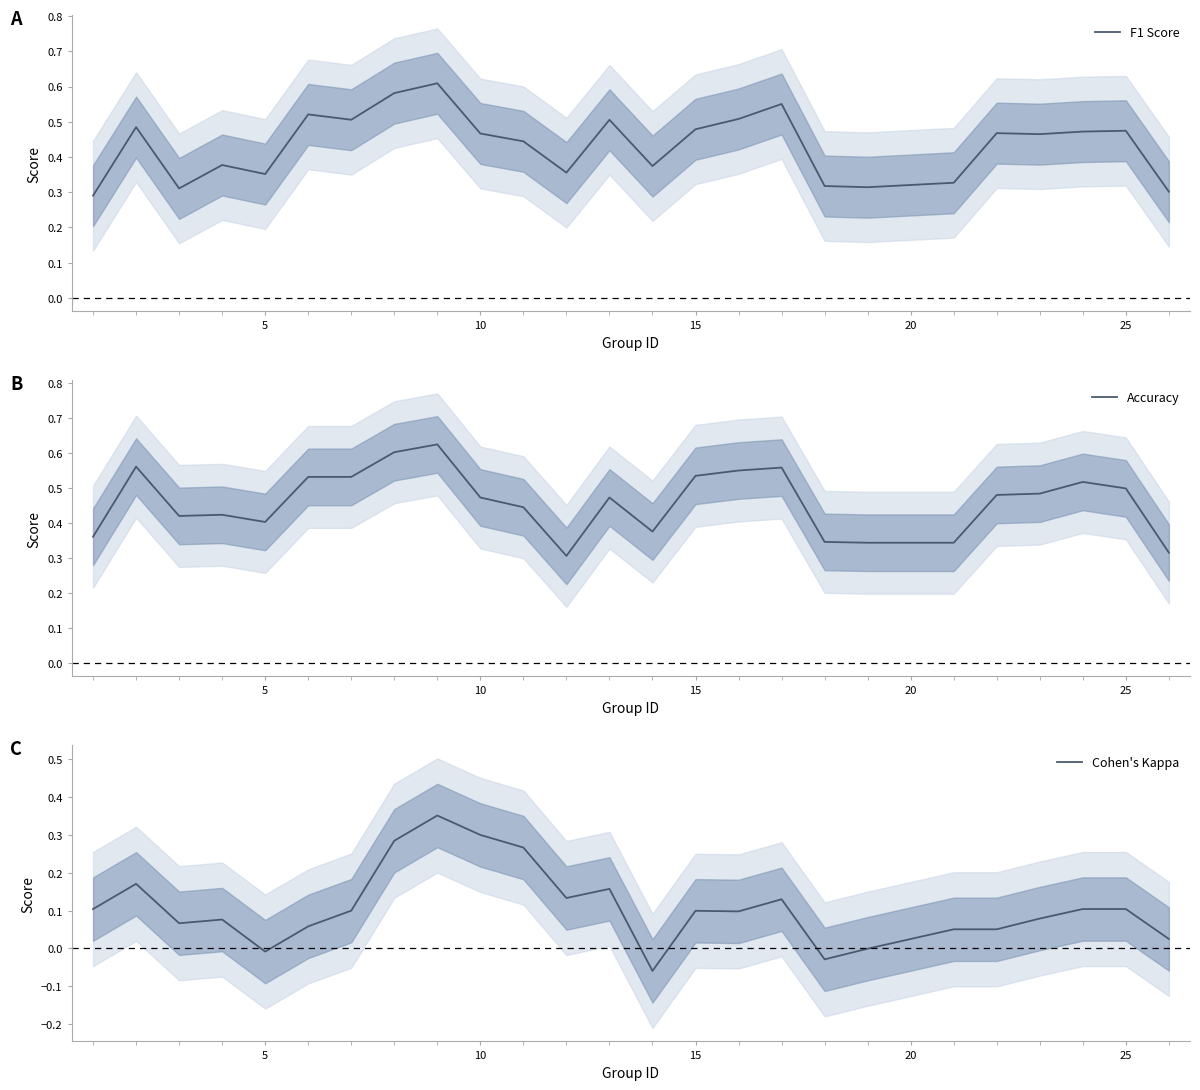

What is the sum of all F1 Score values?

10.9